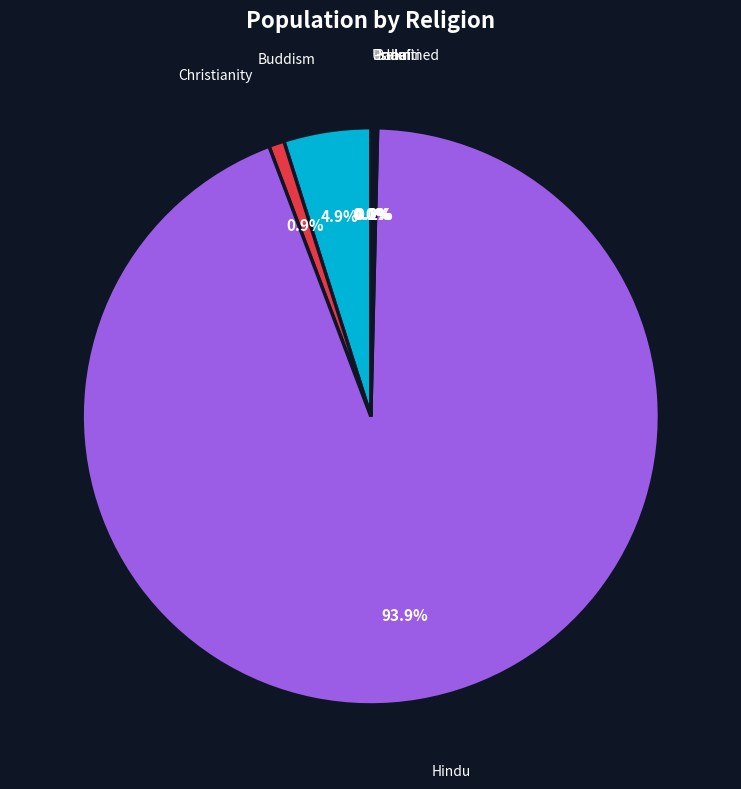

What is the largest slice in the pie chart?

Hindu